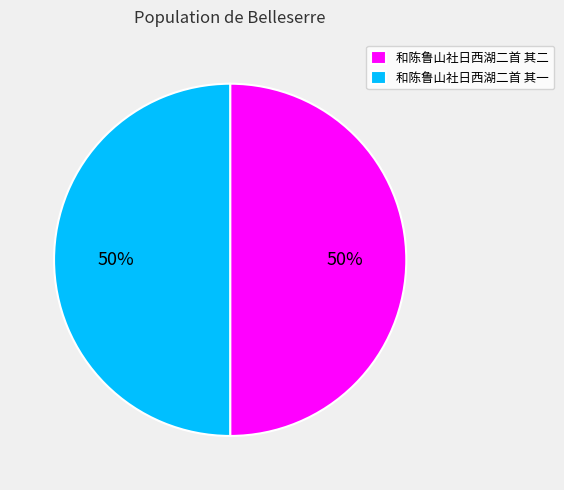

True or false: 和陈鲁山社日西湖二首 其二 accounts for 50% of the total.

True